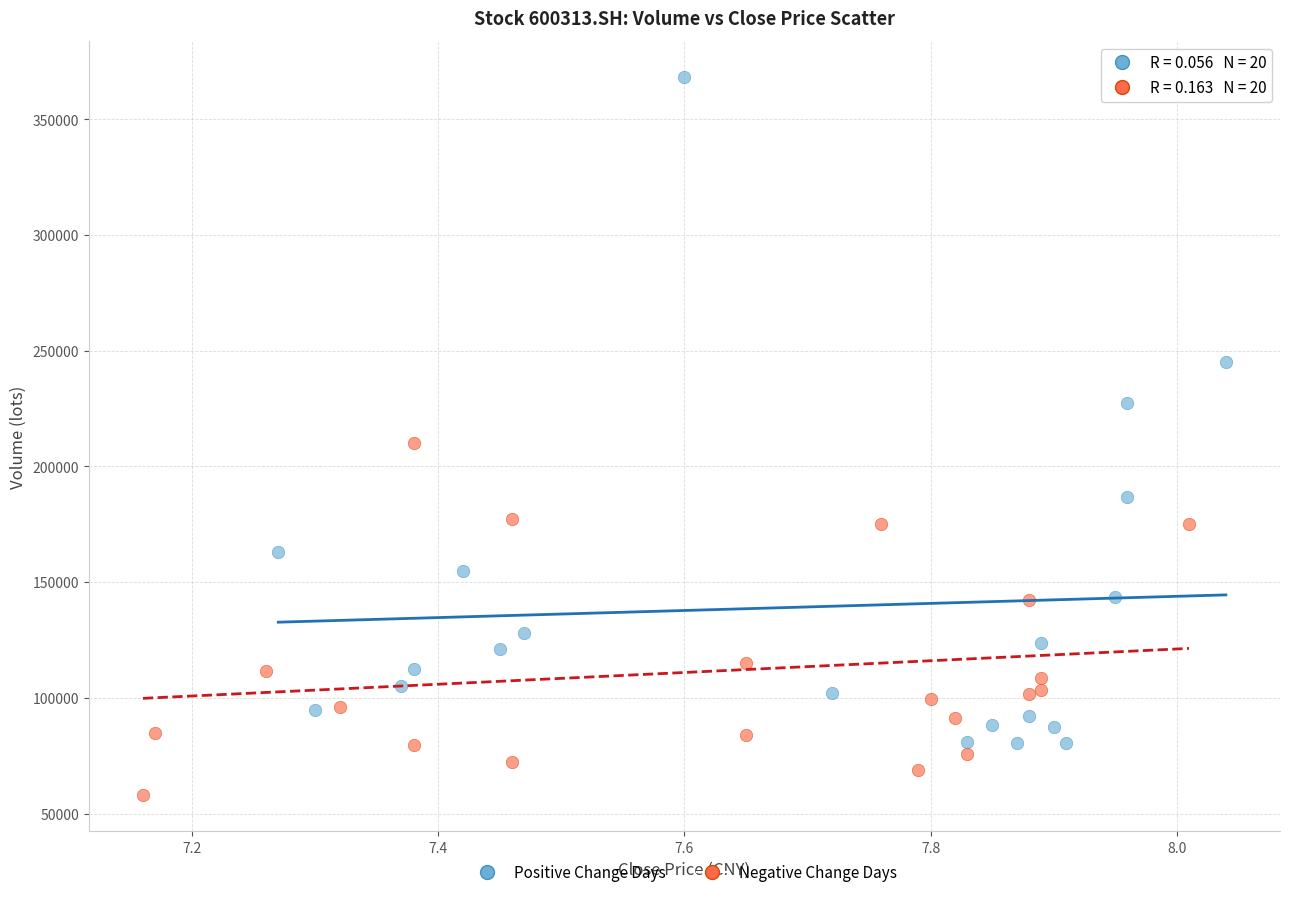

Which series contains the lowest Y value?

Negative Change Days